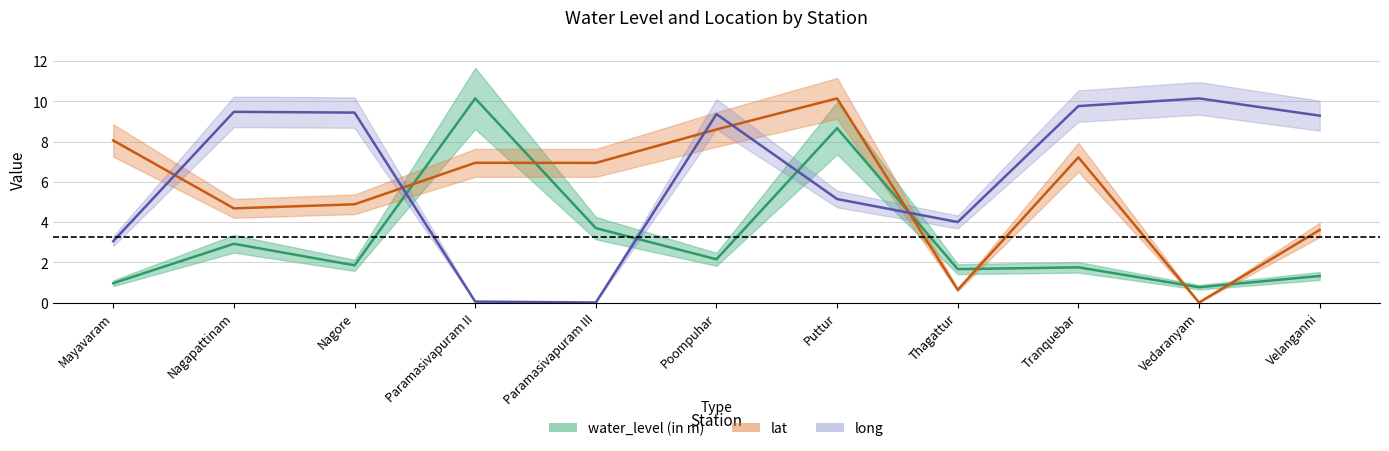

What is the difference between the maximum and second lowest values in the lat series?

9.5